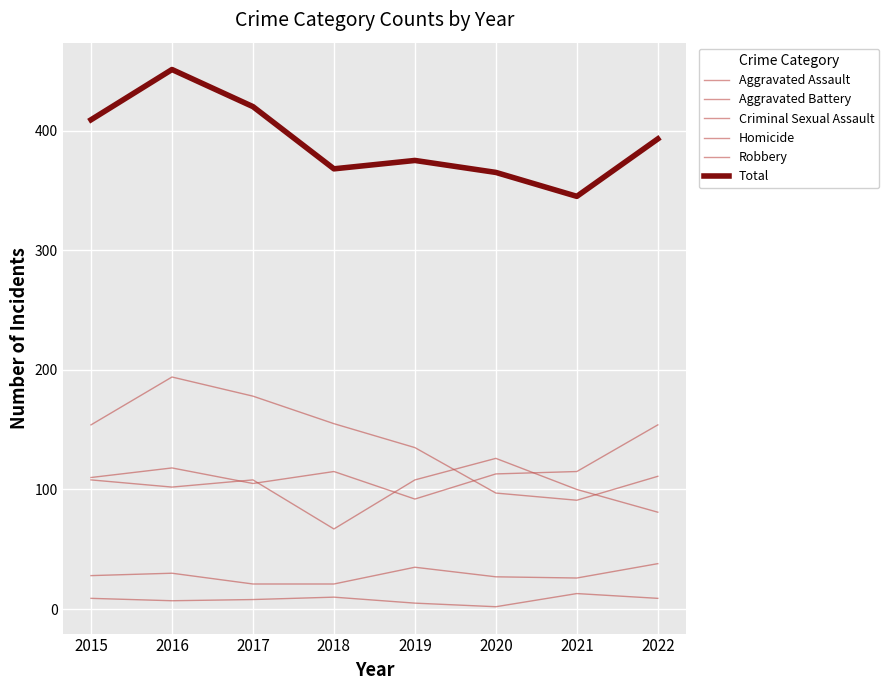

How many distinct data groups are displayed?

6